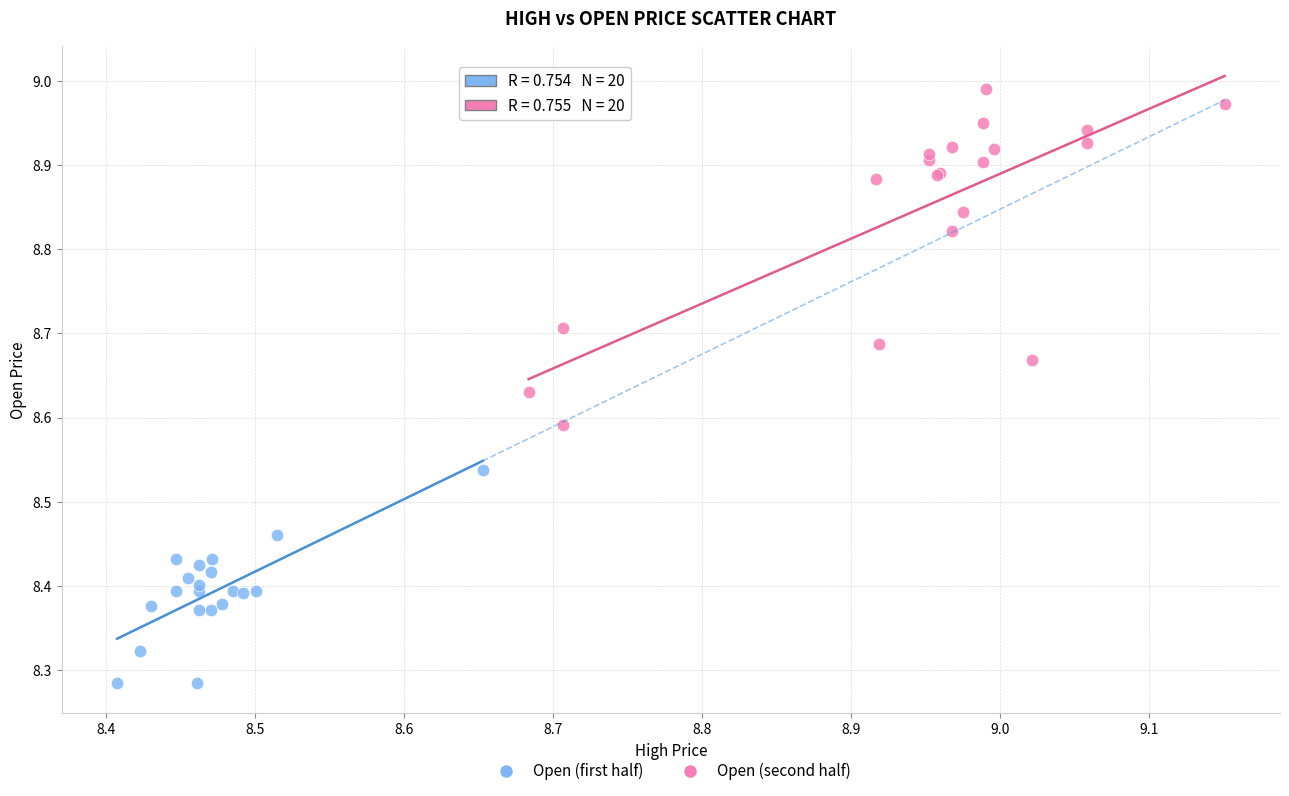

Which series reaches the maximum Y coordinate?

Open (second half)